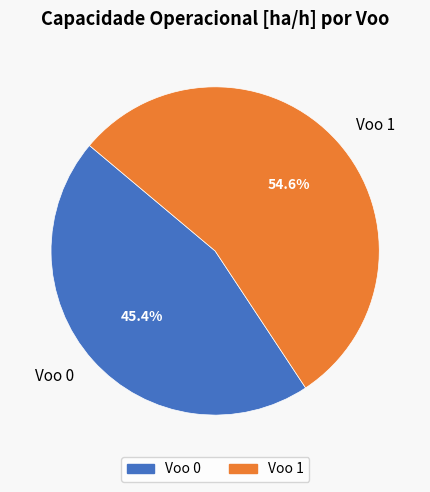

Which slice represents more than half of the pie?

Voo 1